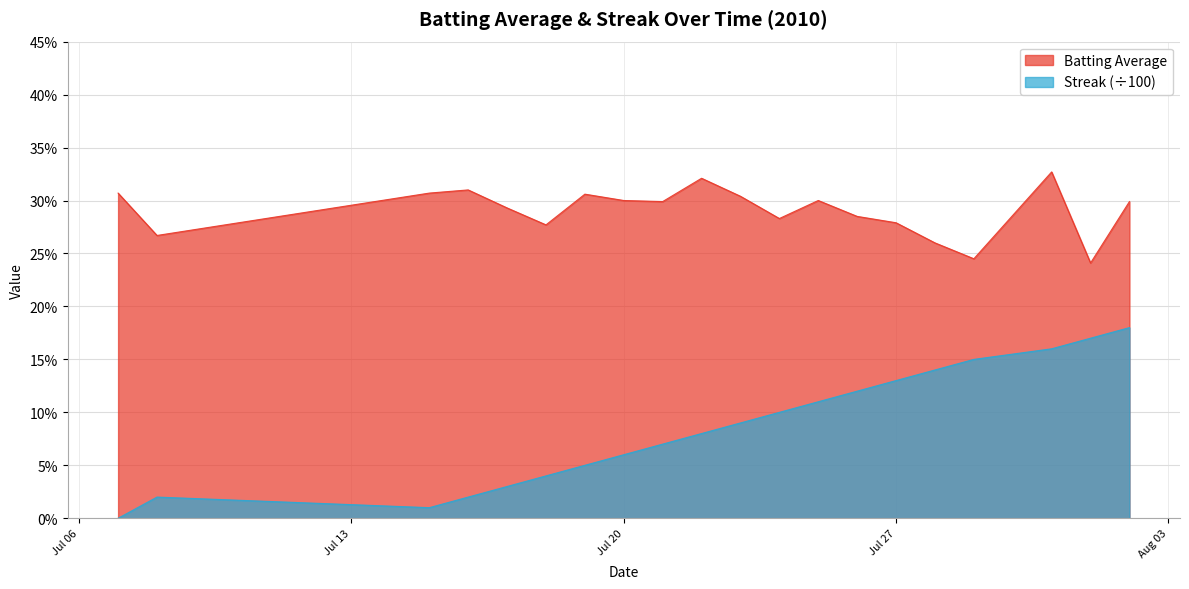

True or false: Streak (scaled) and Batting Average cross at least once.

False